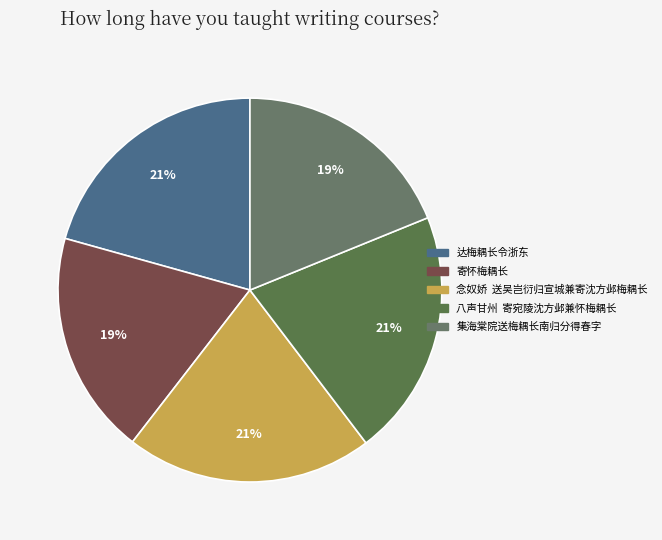

Which slice is the smallest?

集海棠院送梅耦长南归分得春字